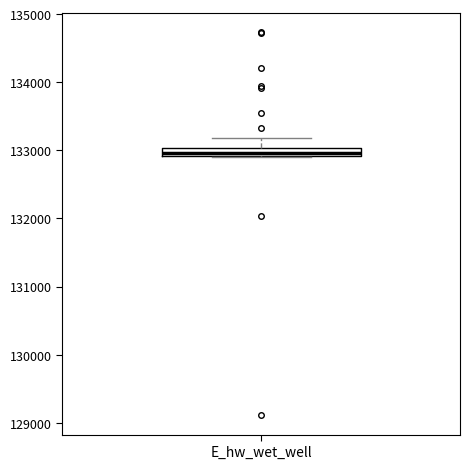

Where is the upper edge of the box for E_hw_wet_well on the y-axis? The values are not printed on the chart, so give them approximately, as read against the axis.

133000